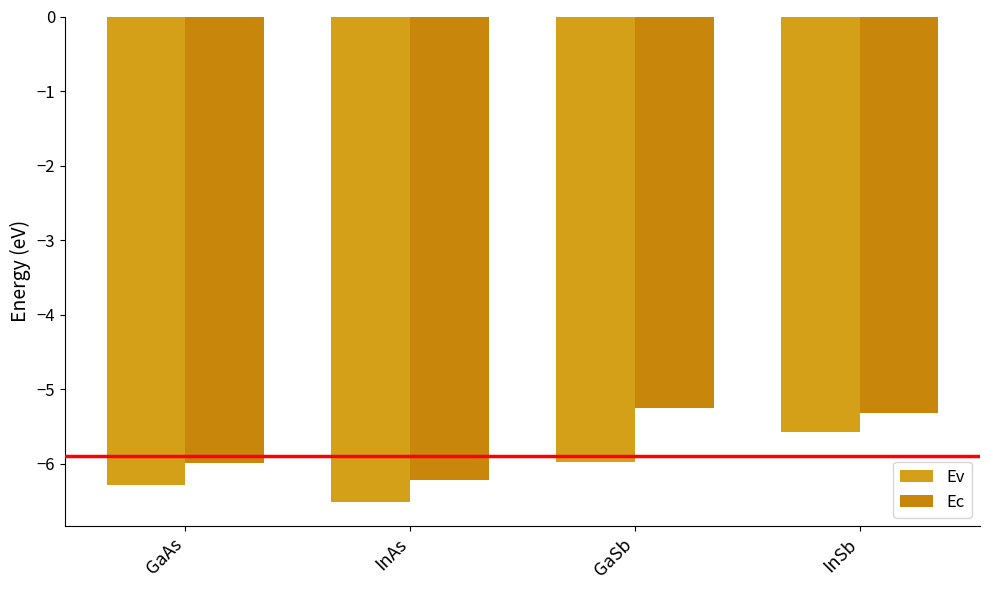

Reading right to left, transcribe all the data shown in this chart.

Ev: InSb=-5.6	GaSb=-6.0	InAs=-6.5	GaAs=-6.3
Ec: InSb=-5.3	GaSb=-5.3	InAs=-6.2	GaAs=-6.0